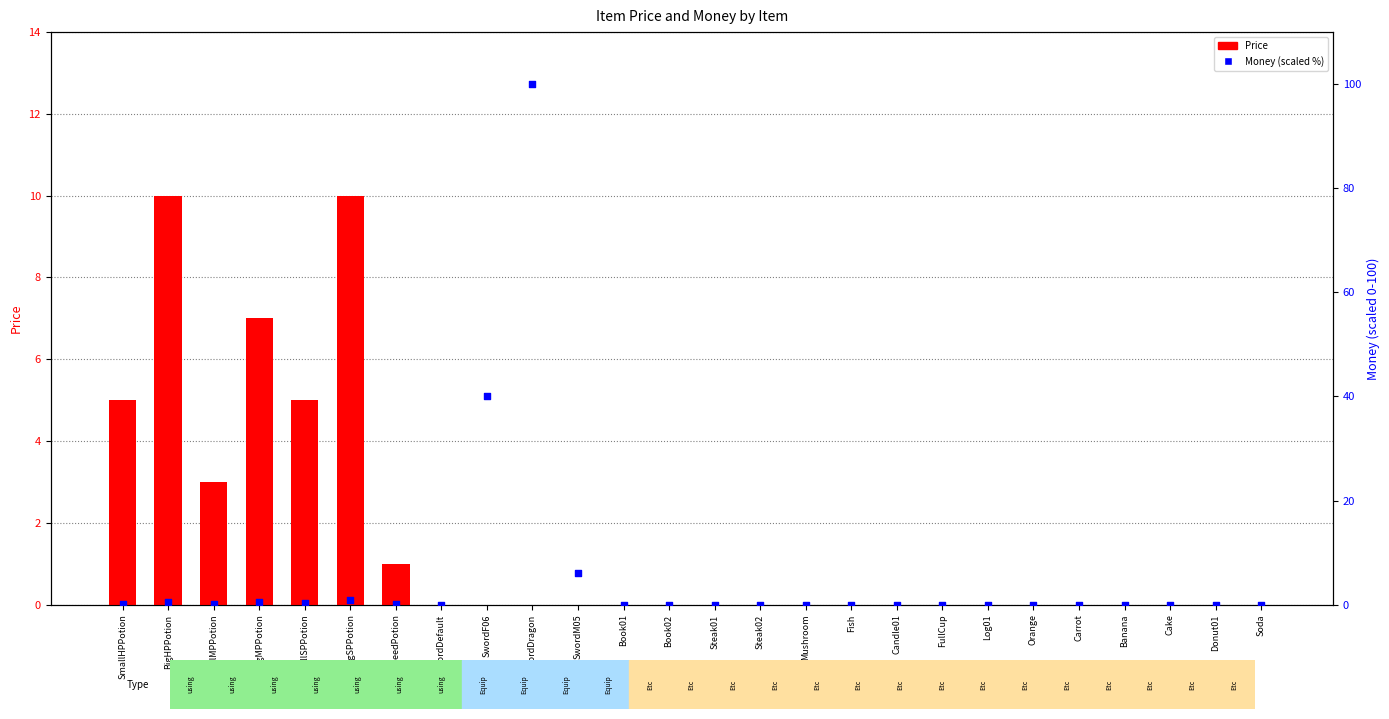

What are all the series names shown in the legend?

Price, Money (scaled %)